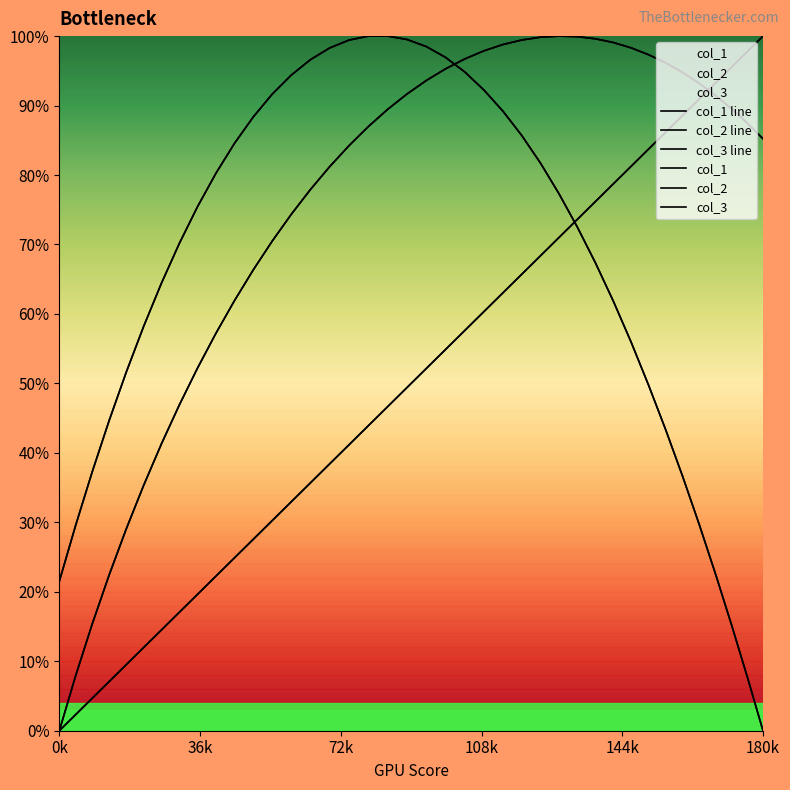

How many distinct data groups are displayed?

6